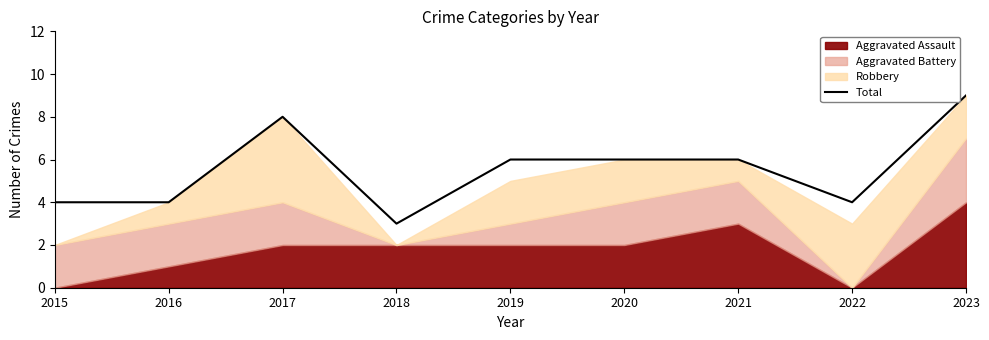

The value at 2018 is 3. True or false?

True